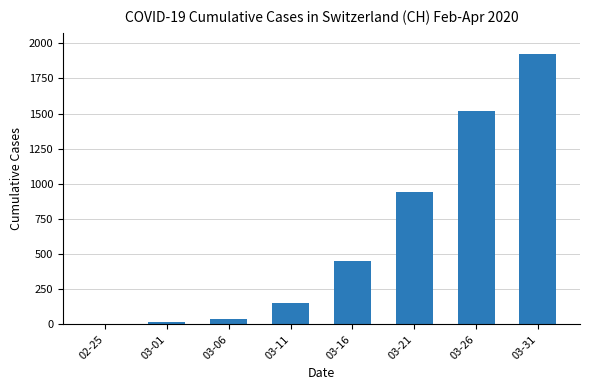

Which category has the highest value across all series?

03-31